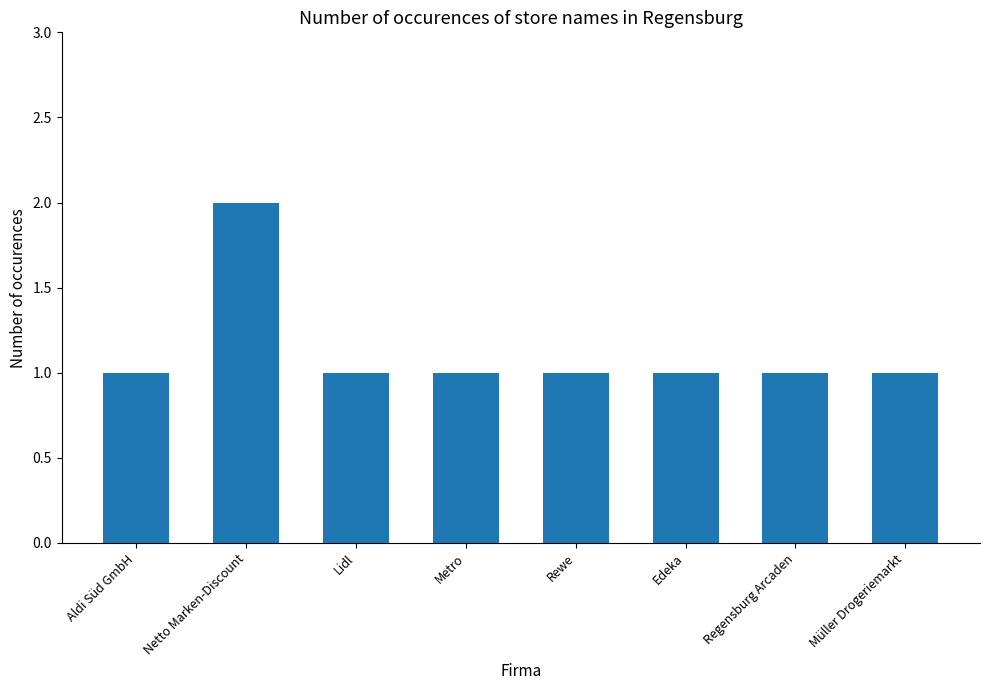

Does the chart contain stacked bars?

No